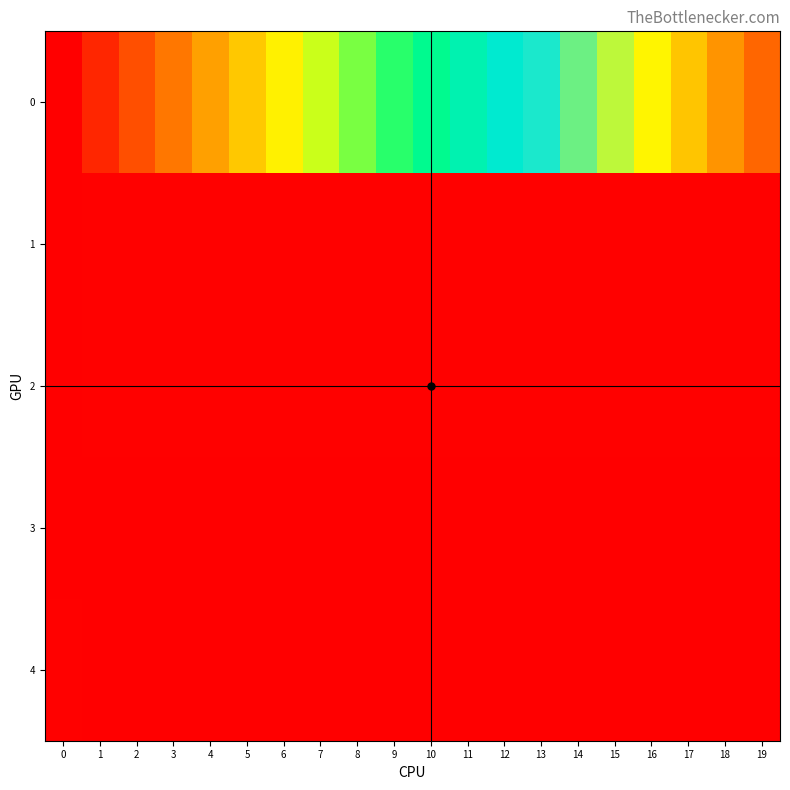

Reading left to right, what are all the values shown in this chart?

0: 0=0.0	1=10.0	2=20.0	3=30.0	4=40.0	5=50.0	6=60.0	7=70.0	8=80.0	9=90.0	10=100.0	11=110.0	12=120.0	13=130.0	14=140.0	15=150.0	16=160.0	17=170.0	18=180.0	19=190.0
1: 0=0.3	1=0.5	2=0.5	3=0.5	4=0.5	5=0.5	6=0.5	7=0.5	8=0.5	9=0.5	10=0.5	11=0.5	12=0.5	13=0.5	14=0.5	15=0.5	16=0.5	17=0.5	18=0.5	19=0.5
2: 0=0.3	1=0.5	2=0.5	3=0.5	4=0.5	5=0.5	6=0.5	7=0.5	8=0.5	9=0.5	10=0.5	11=0.5	12=0.5	13=0.5	14=0.5	15=0.5	16=0.5	17=0.5	18=0.5	19=0.5
3: 0=0.1	1=0.0	2=0.0	3=0.0	4=0.0	5=0.0	6=0.0	7=0.0	8=0.0	9=0.0	10=0.0	11=0.0	12=0.0	13=0.0	14=0.0	15=0.0	16=0.0	17=0.0	18=0.0	19=0.0
4: 0=0.4	1=0.0	2=0.0	3=0.0	4=0.0	5=0.0	6=0.0	7=0.0	8=0.0	9=0.0	10=0.0	11=0.0	12=0.0	13=0.0	14=0.0	15=0.0	16=0.0	17=0.0	18=0.0	19=0.0